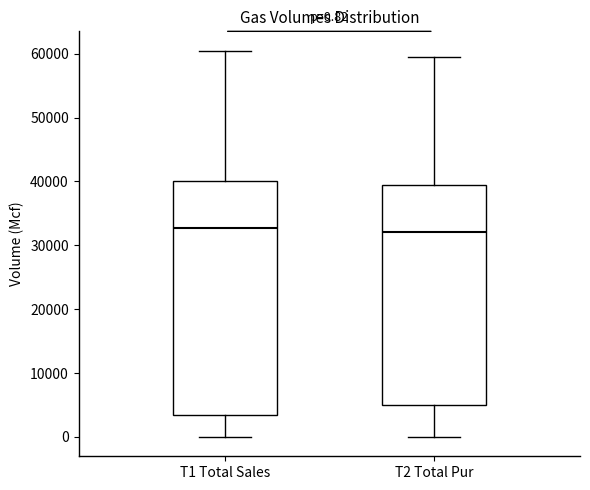

Which box is the tallest, from its lower edge to its upper edge?

T1 Total Sales